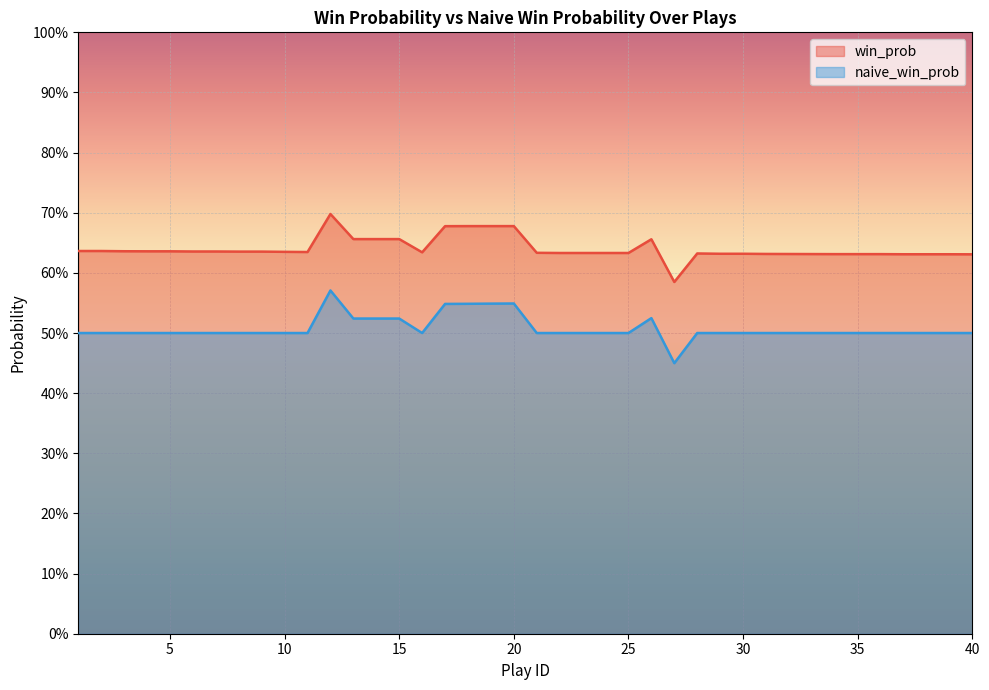

What is the spread (max minus min) of values at 23?

0.1